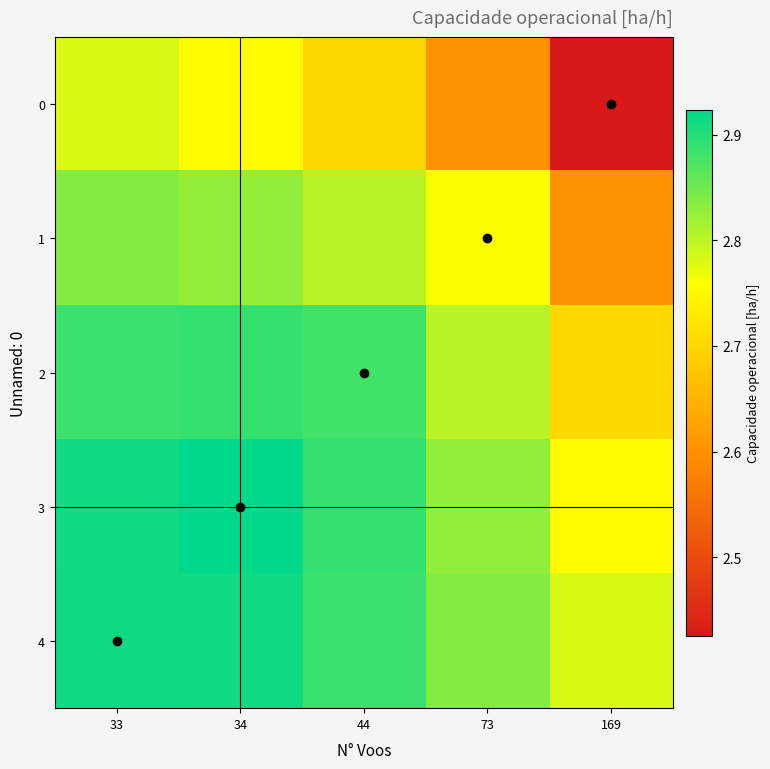

At which category does the chart reach its peak across all series?

34